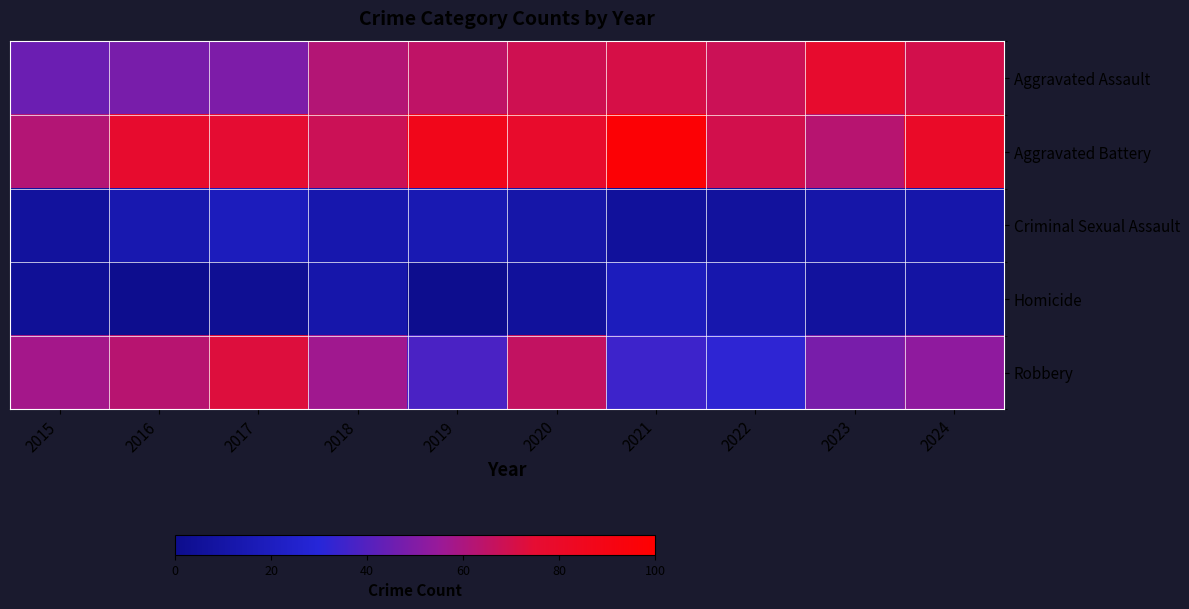

How many categories are shown in the chart?

10